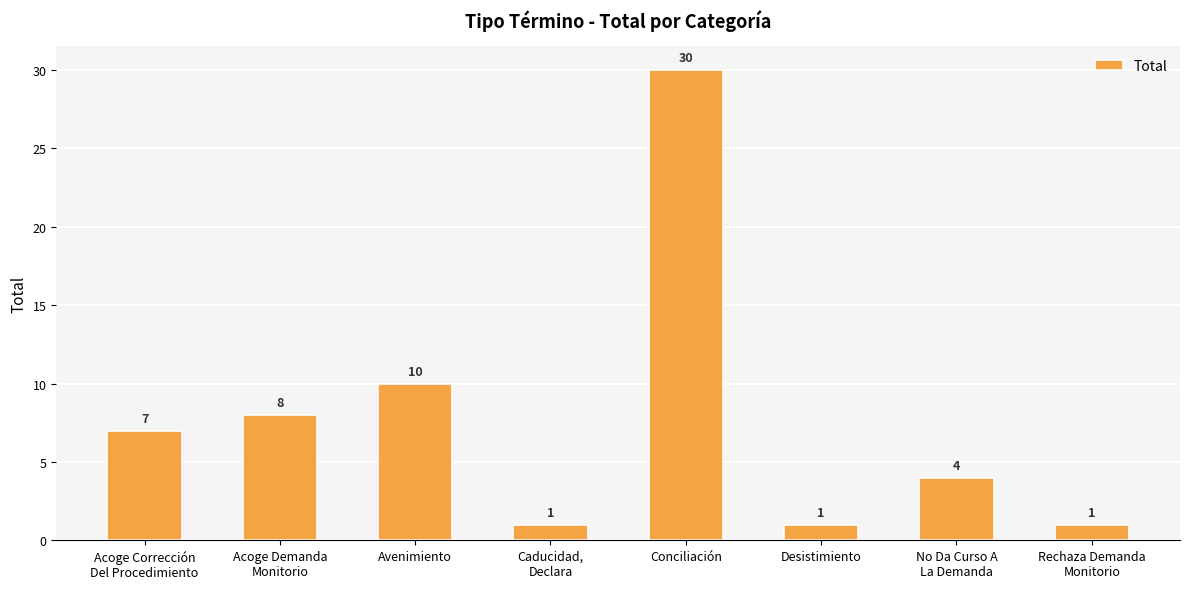

The value at Avenimiento is 3. True or false?

False